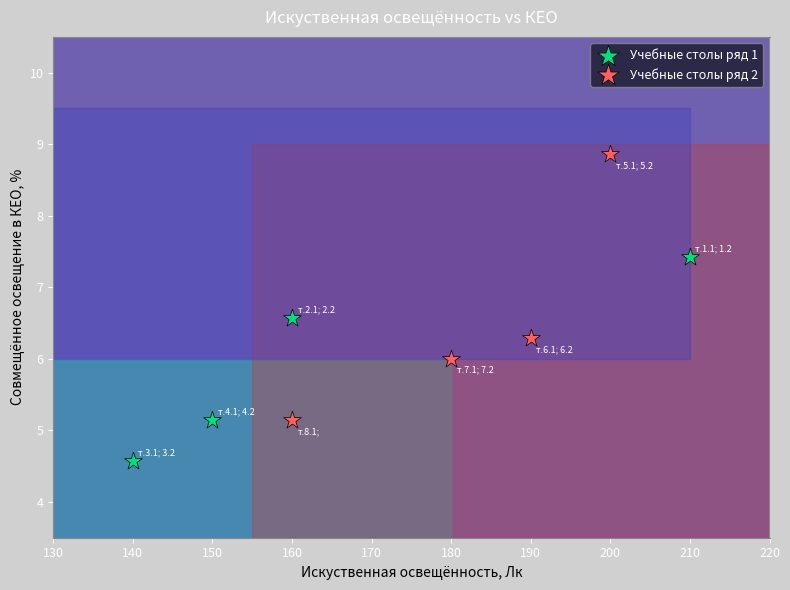

Which series contains the highest Y value?

Учебные столы ряд 2